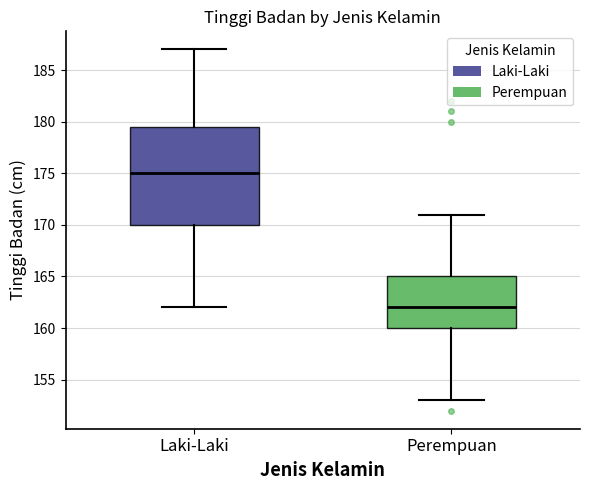

Reading left to right, transcribe this box plot: for each box, give where its median line is, the range the box spans, and where its two whiskers end, as read against the y-axis. The values are not printed on the chart, so give them approximately, as read against the axis.

Laki-Laki: median 175.0, box 170.0 to 179.5, whiskers 162.0 to 187.0
Perempuan: median 162.0, box 160.0 to 165.0, whiskers 153.0 to 171.0